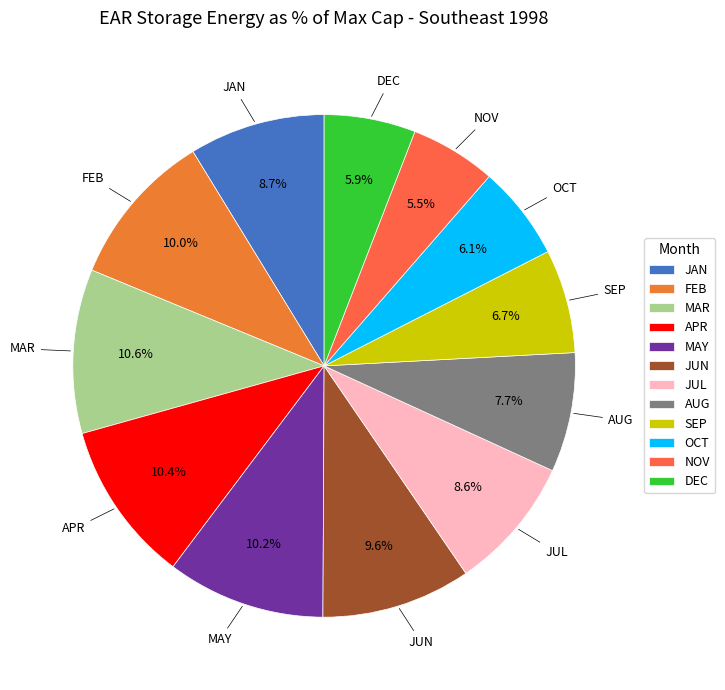

What percentage is the SEP slice, to the nearest percent?

7%